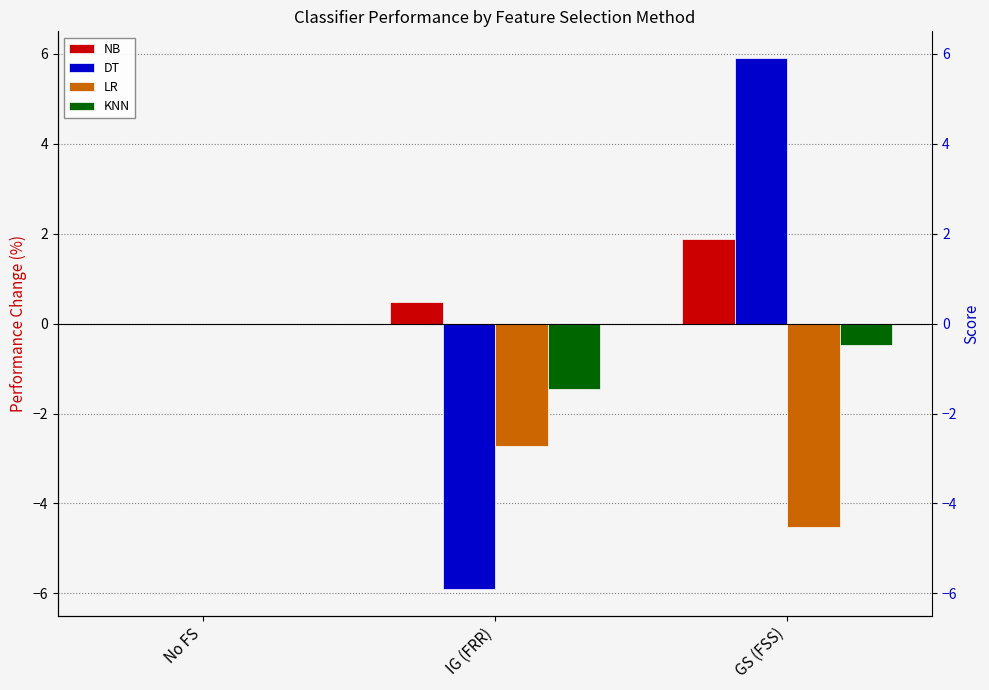

Reading left to right, extract all data points from this chart.

NB: 0.0	0.5	1.9
DT: 0.0	-5.9	5.9
LR: 0.0	-2.7	-4.5
KNN: 0.0	-1.5	-0.5